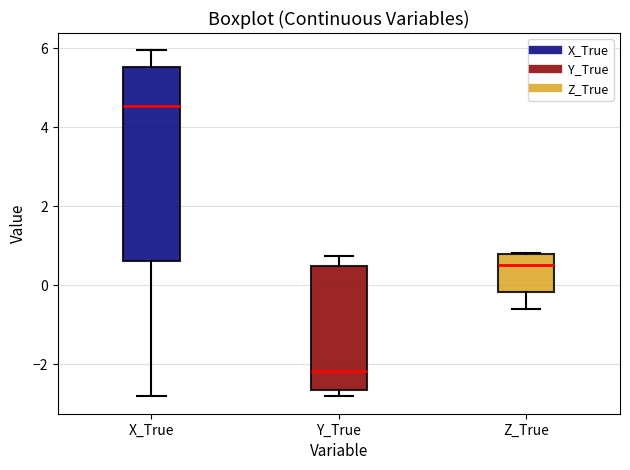

Where is the lower edge of the box for Z_True on the y-axis? The values are not printed on the chart, so give them approximately, as read against the axis.

-0.2